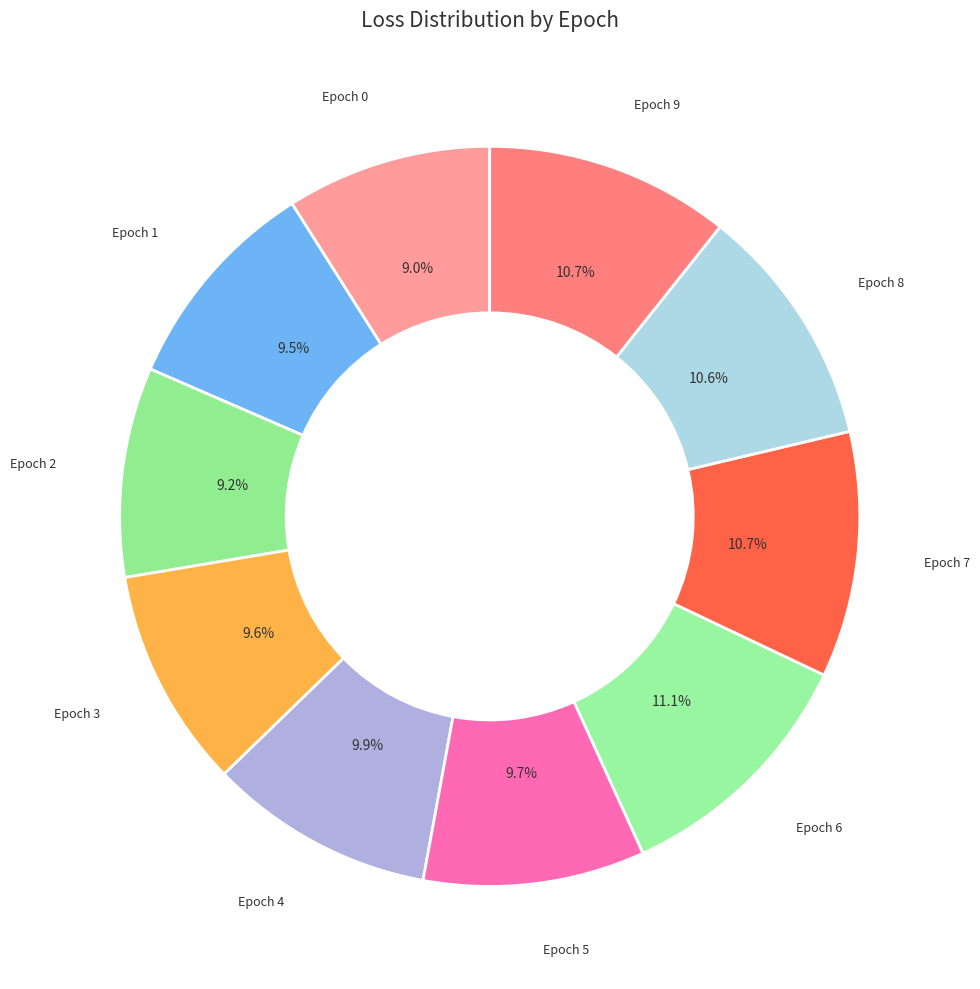

To the nearest percent, what is the difference between the largest and smallest slice percentages?

2%